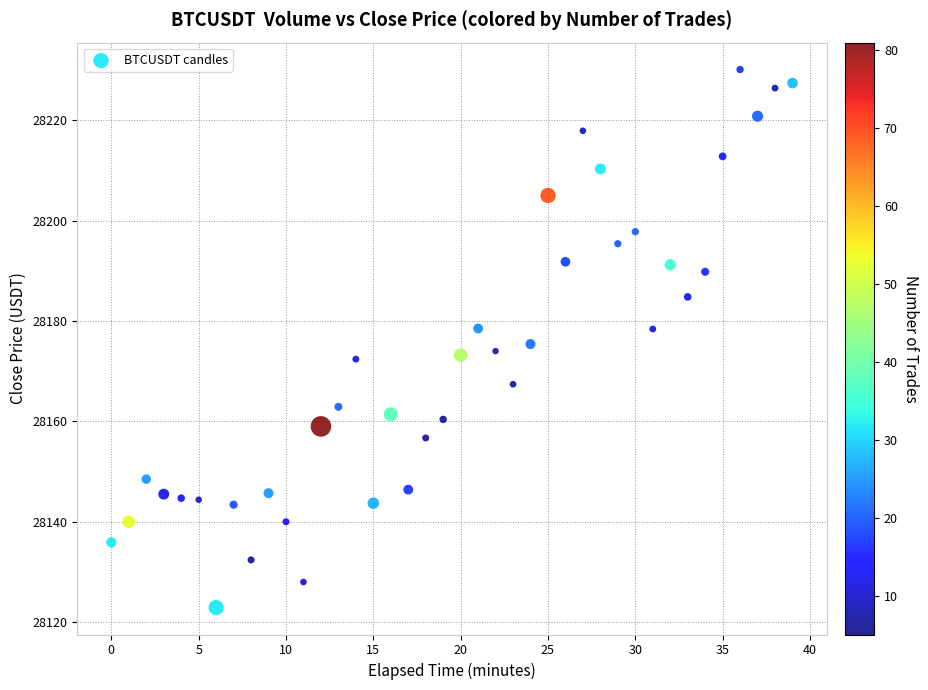

What is the range of Y values (max minus min)?

107.2